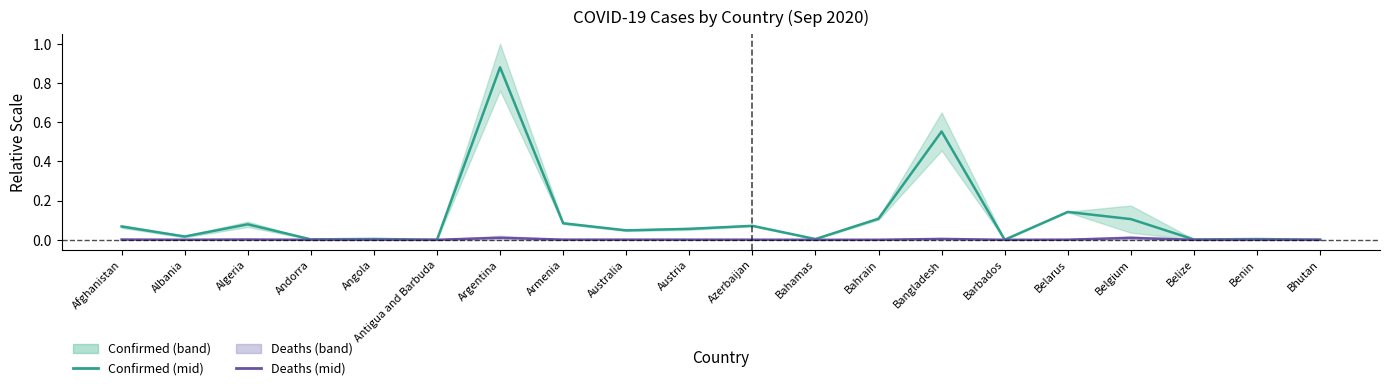

At which category does Deaths (mid) reach its first local peak?

Algeria